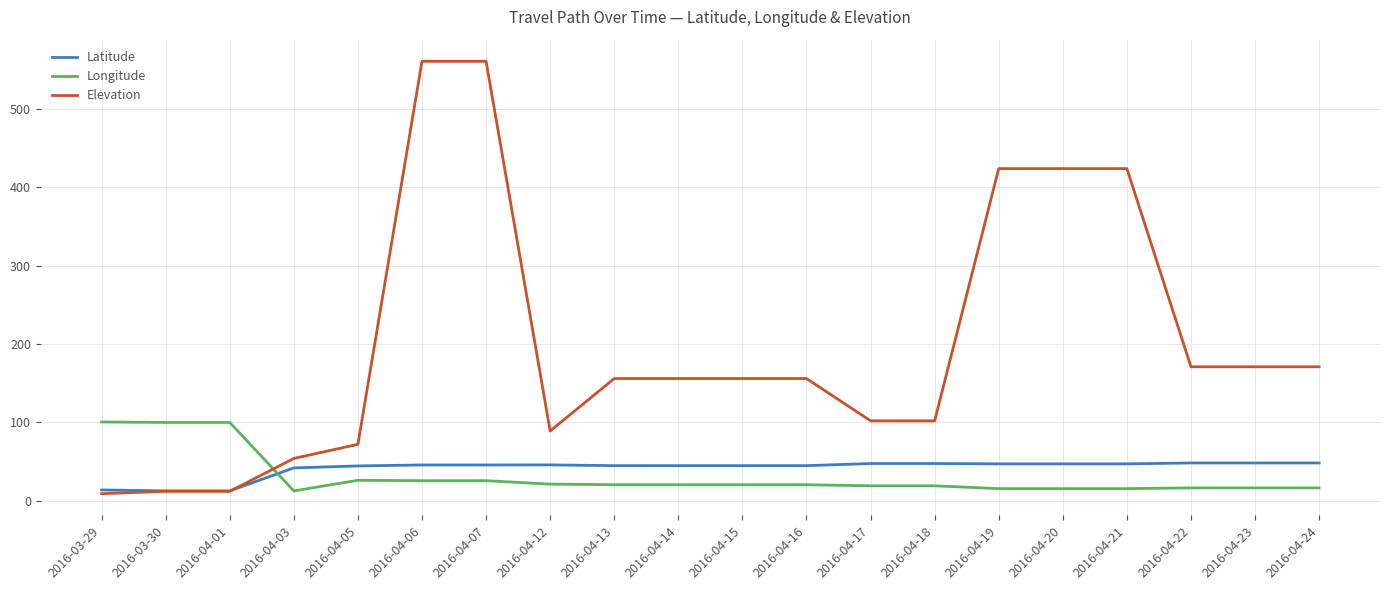

What is the maximum value shown in the chart?

561.0